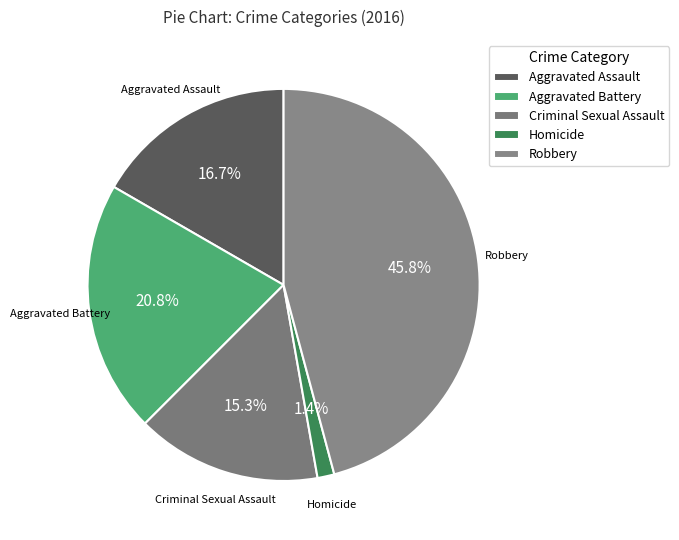

Rank the categories by value from lowest to highest.

Homicide, Criminal Sexual Assault, Aggravated Assault, Aggravated Battery, Robbery